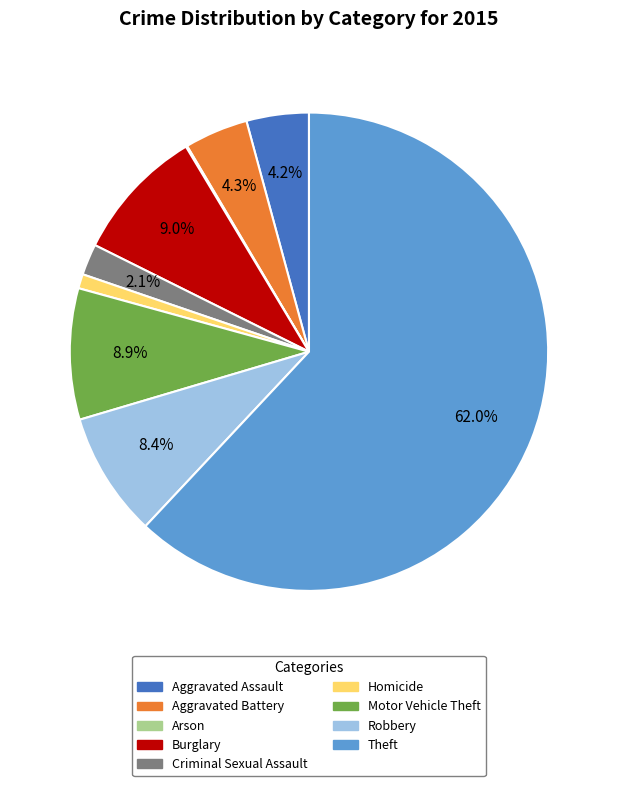

Does Aggravated Battery account for over 50% of the chart?

No